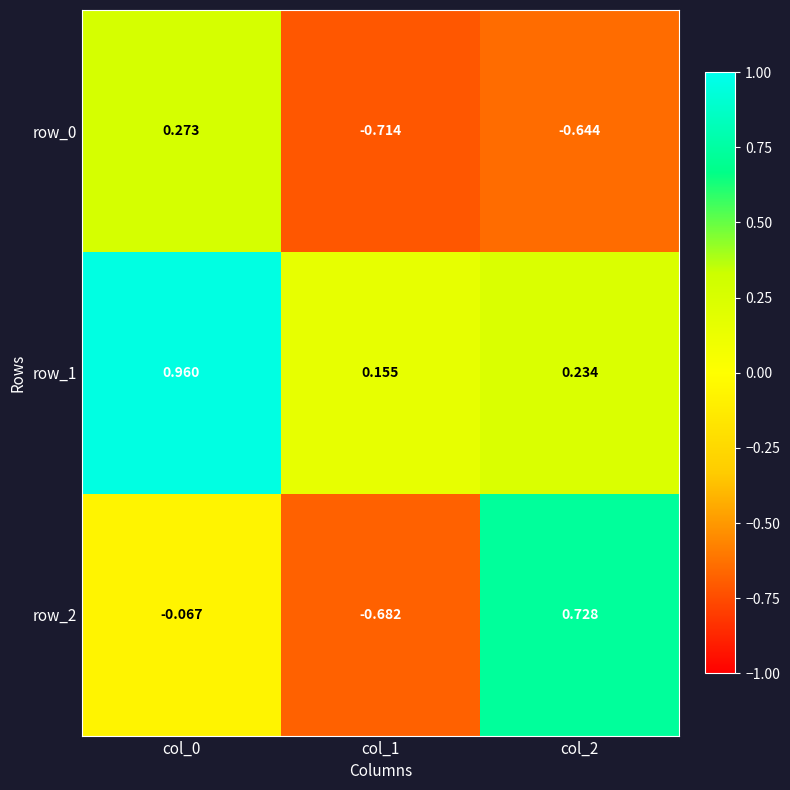

At which category is the sum across all series the highest?

col_0